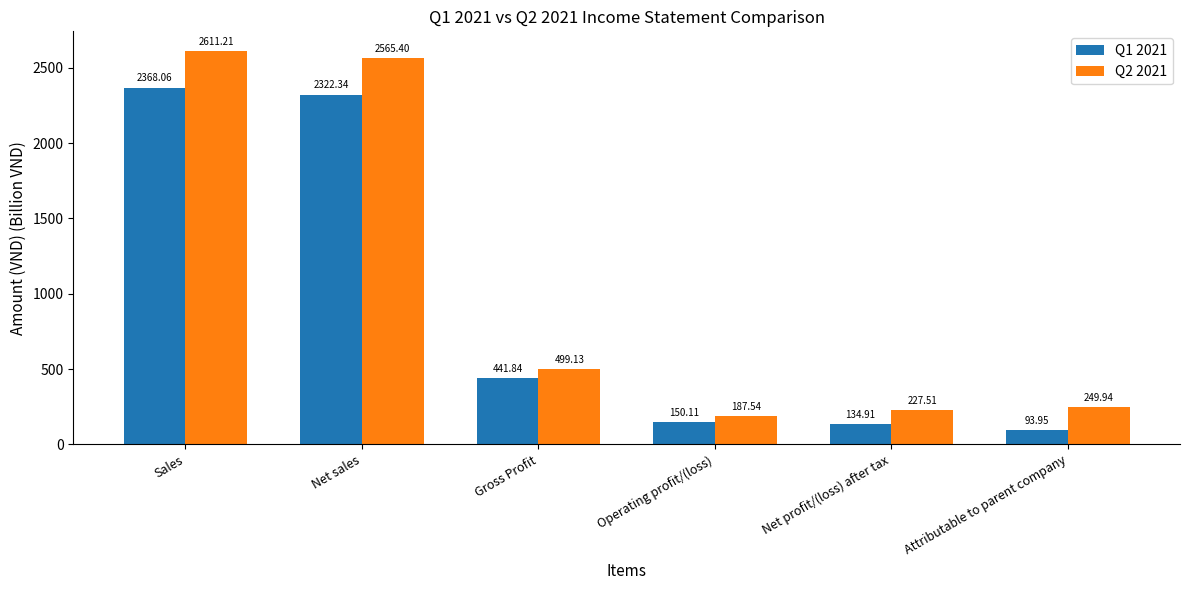

True or false: Q2 2021 has a value of 227.5 at Net profit/(loss) after tax.

True